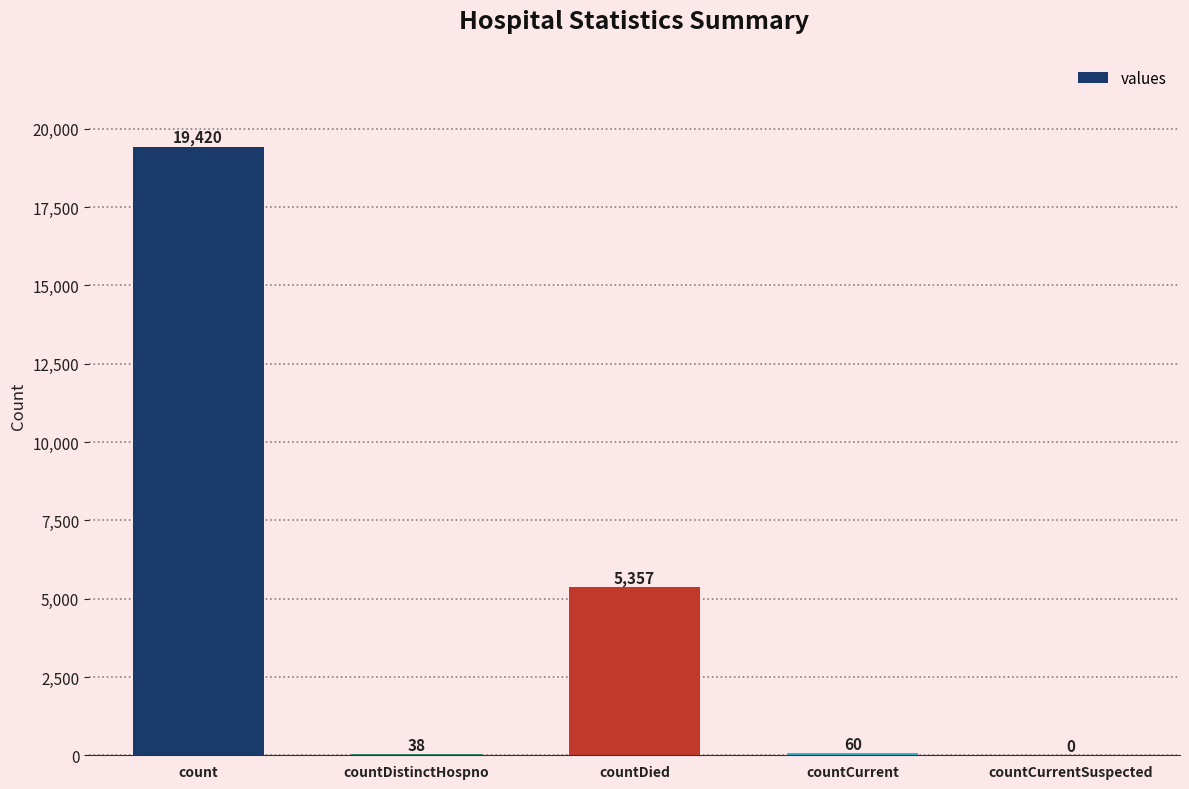

What is the change in value from count to countCurrentSuspected?

-19420